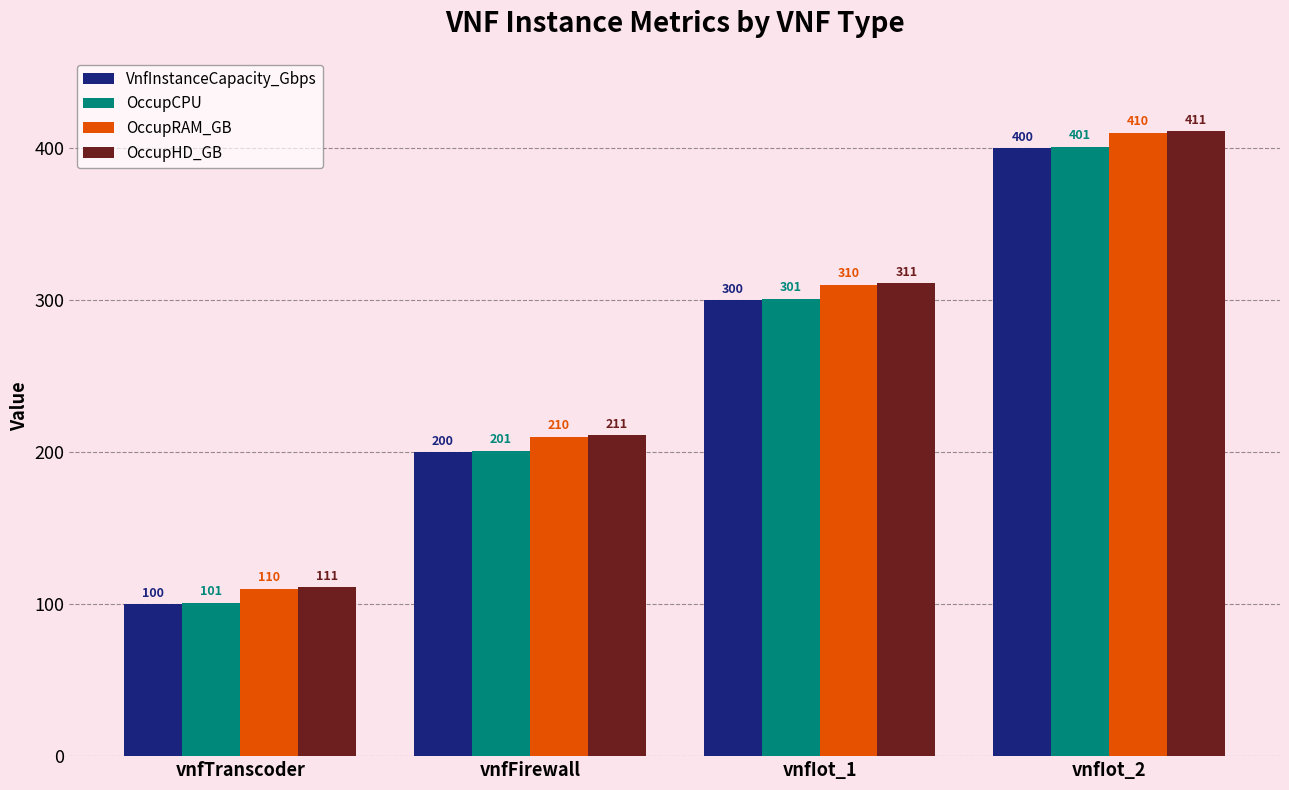

What are all the series names shown in the legend?

VnfInstanceCapacity_Gbps, OccupCPU, OccupRAM_GB, OccupHD_GB